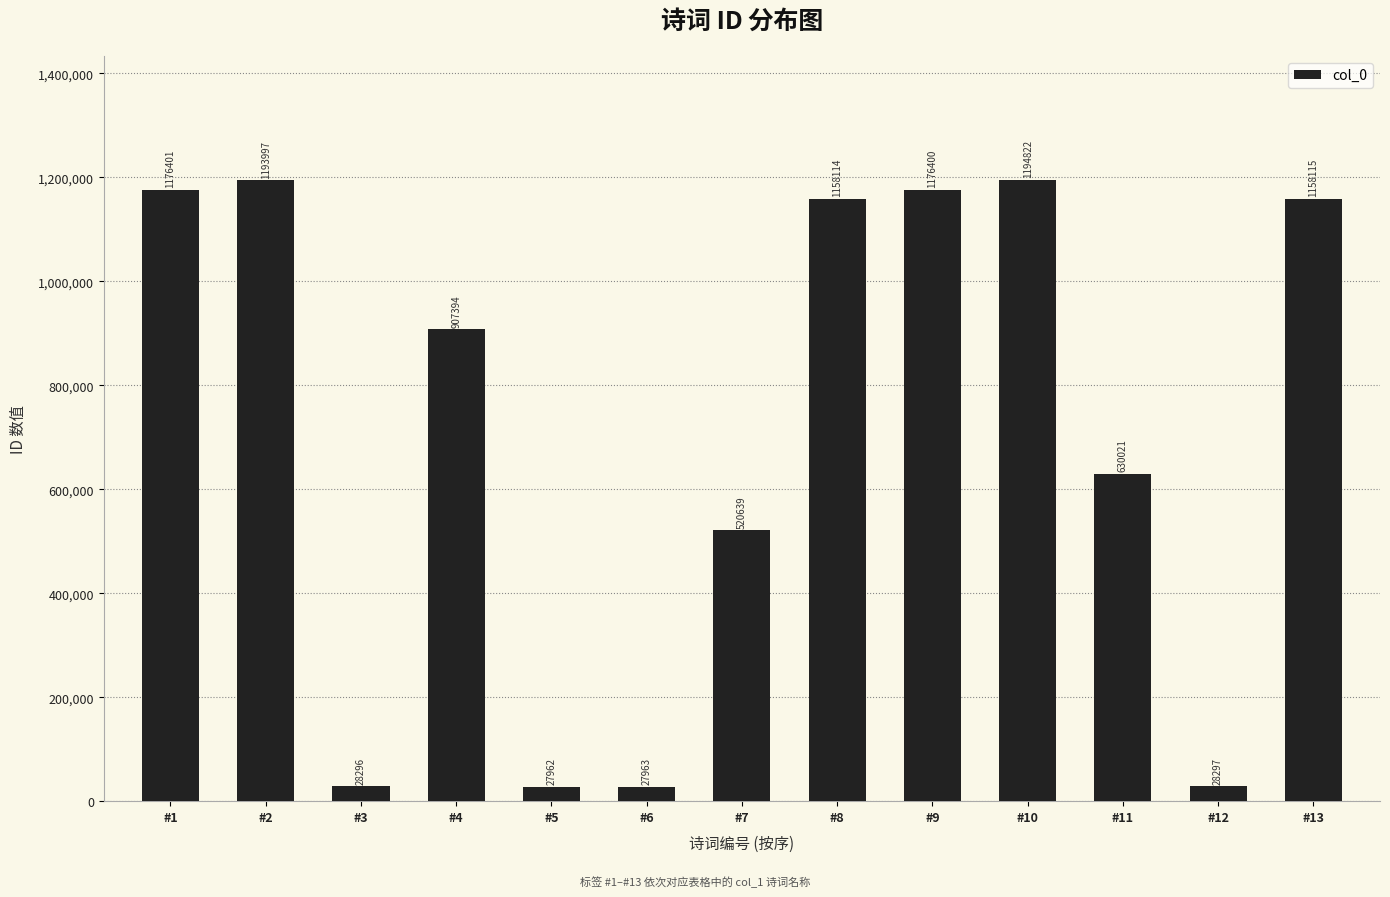

List the labels in order of value, smallest first.

#5, #6, #3, #12, #7, #11, #4, #8, #13, #9, #1, #2, #10